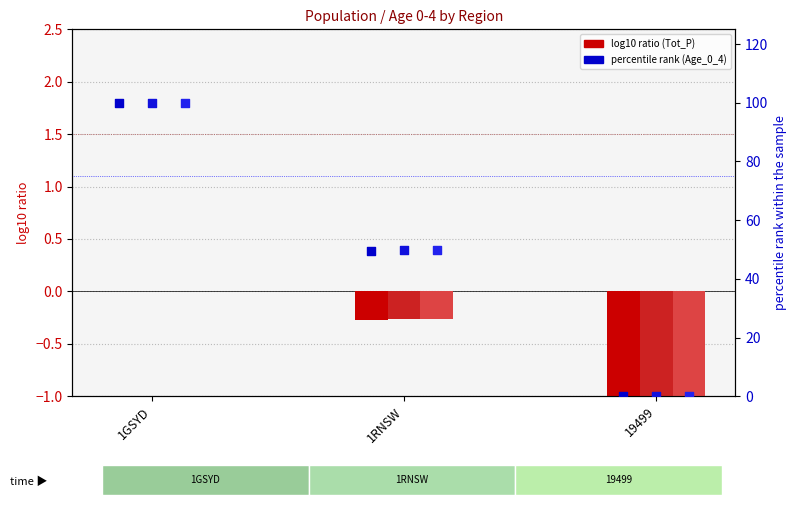

What is the total value across all series at 1GSYD?

300.0